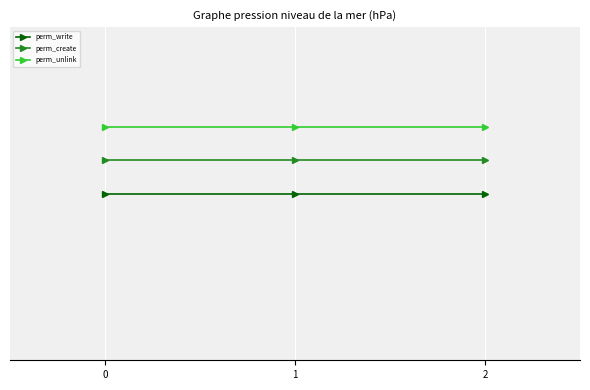

Between 0 and 2, which series saw the biggest shift?

perm_write